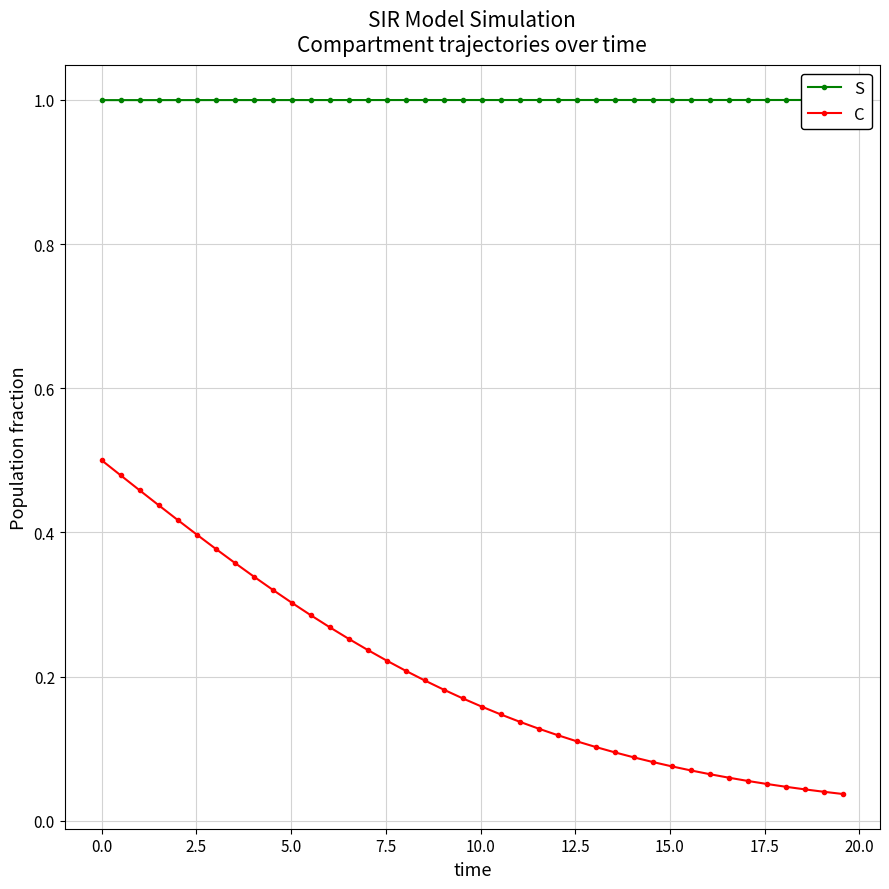

True or false: S and C cross at least once.

False